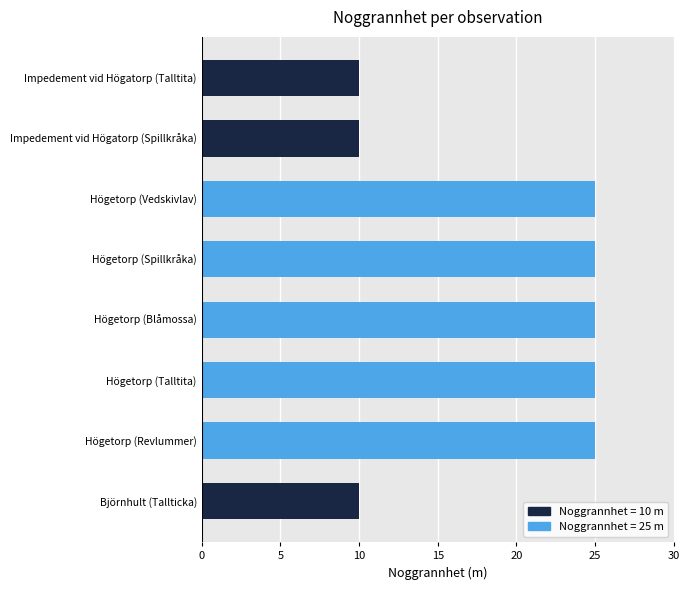

What is the sum of all values?

155